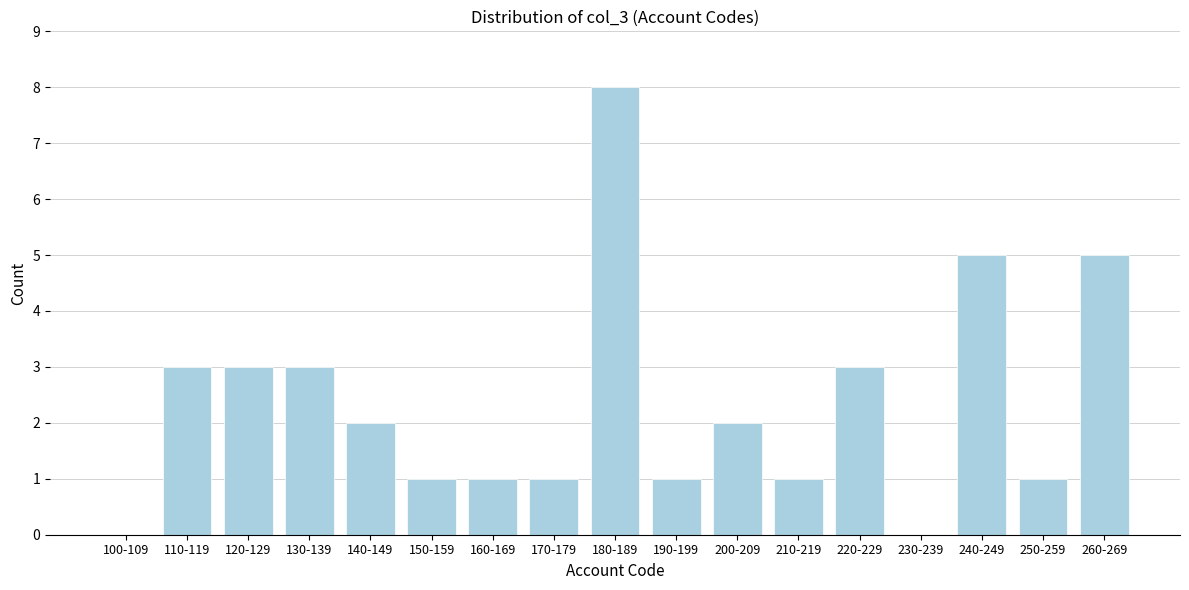

Reading right to left, extract all data points from this chart.

260-269=5	250-259=1	240-249=5	230-239=0	220-229=3	210-219=1	200-209=2	190-199=1	180-189=8	170-179=1	160-169=1	150-159=1	140-149=2	130-139=3	120-129=3	110-119=3	100-109=0